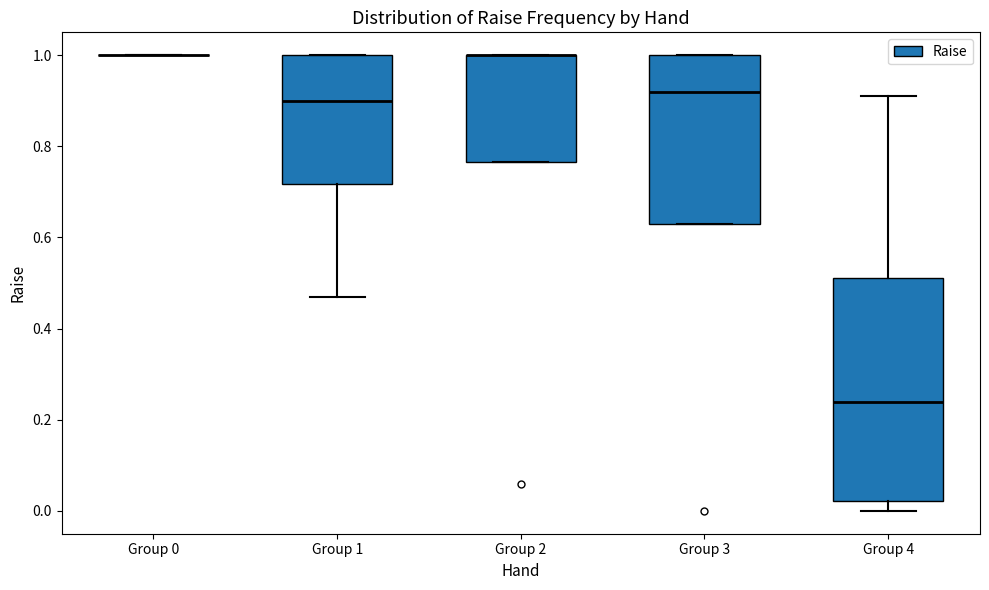

Reading left to right, read every box against the y-axis: the position of its median line, the range the box covers, and the ends of its whiskers. The values are not printed on the chart, so give them approximately, as read against the axis.

Group 0: box collapsed to a line at 1.00, whiskers 1.00 to 1.00
Group 1: median 0.90, box 0.72 to 1.00, whiskers 0.48 to 1.00
Group 2: median 1.00 (drawn on the box's upper edge), box 0.76 to 1.00, whiskers 0.76 to 1.00
Group 3: median 0.92, box 0.64 to 1.00, whiskers 0.64 to 1.00
Group 4: median 0.24, box 0.02 to 0.52, whiskers 0.00 to 0.92